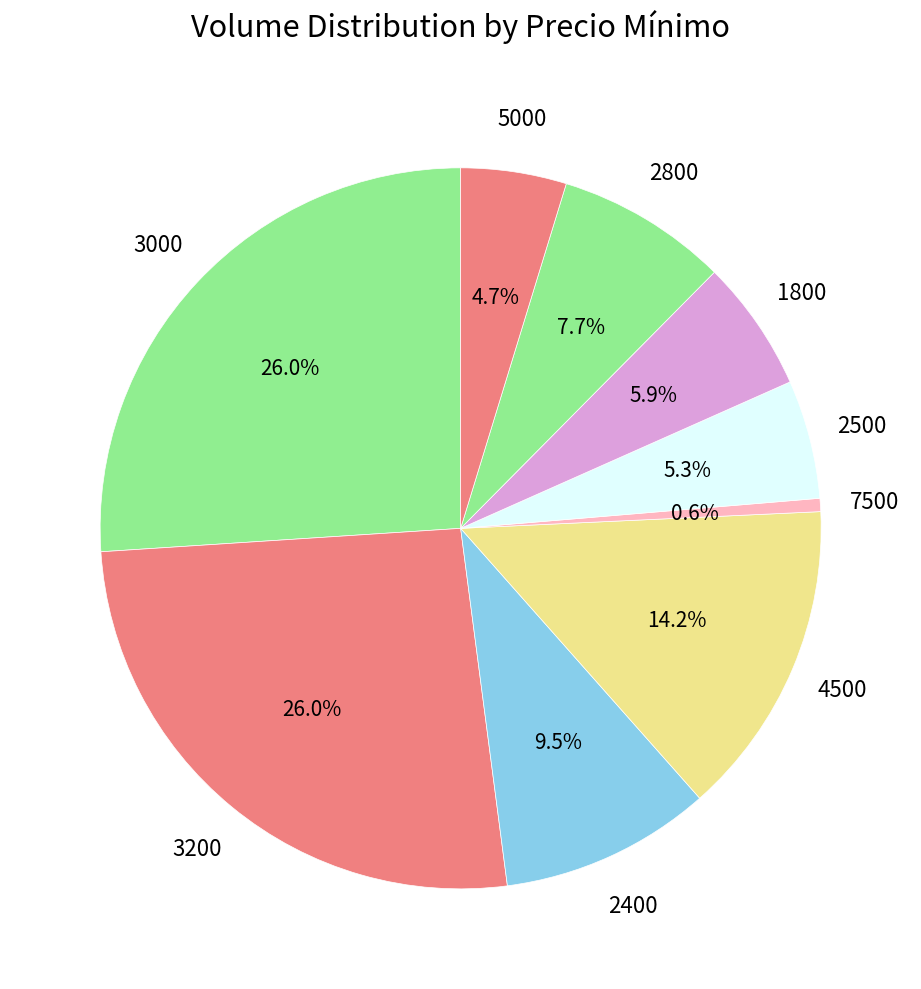

To the nearest percent, what is the difference between the largest and smallest slice percentages?

25%